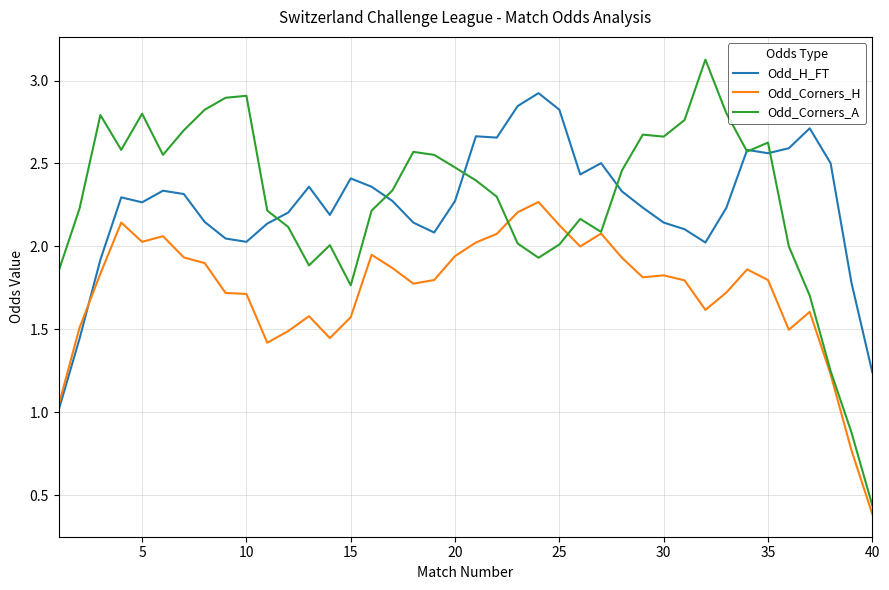

Which series has the largest range (max minus min)?

Odd_Corners_A